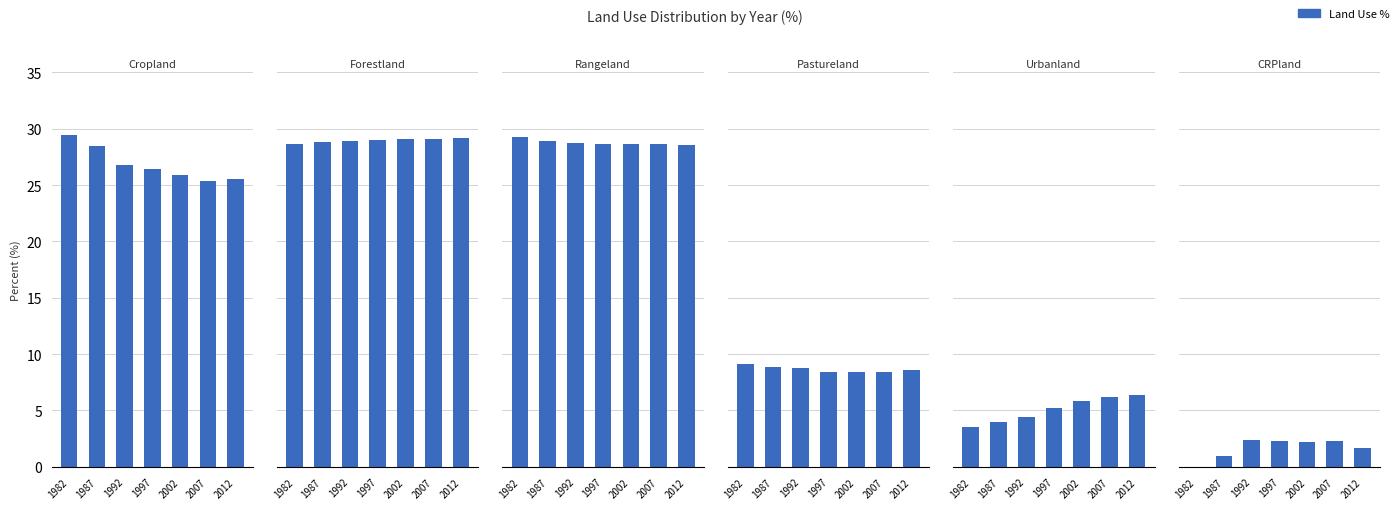

Reading left to right, transcribe all the data shown in this chart.

Cropland: 29.4	28.5	26.8	26.5	25.9	25.3	25.6
Forestland: 28.7	28.8	28.9	29.0	29.1	29.1	29.2
Rangeland: 29.3	28.9	28.7	28.6	28.6	28.6	28.6
Pastureland: 9.1	8.9	8.7	8.4	8.4	8.4	8.6
Urbanland: 3.5	4.0	4.5	5.2	5.8	6.2	6.4
CRPland: 0.0	1.0	2.4	2.3	2.2	2.3	1.7